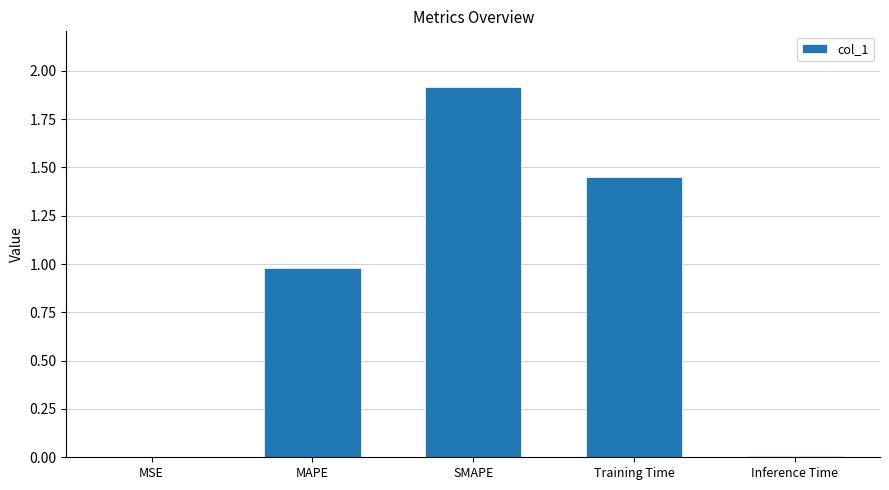

The value at SMAPE is 1.9. True or false?

True